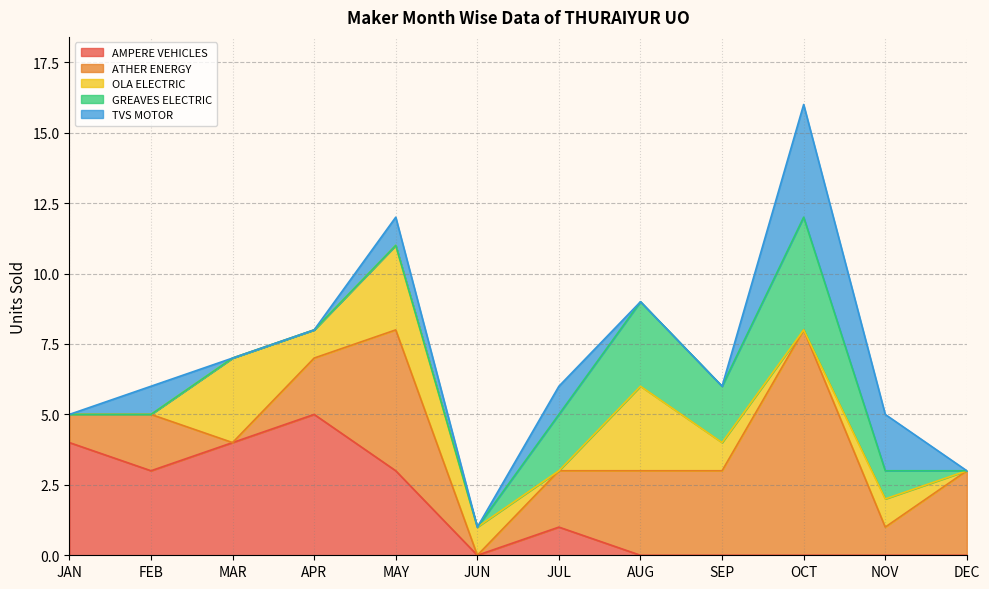

What is the sum of all OLA ELECTRIC values?

13